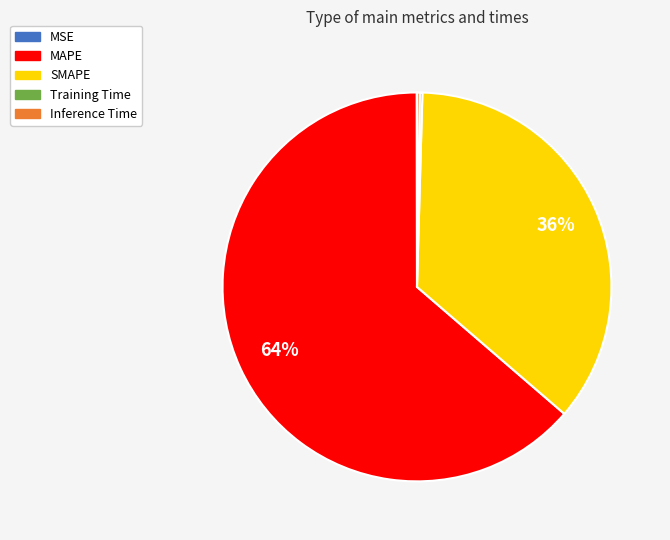

To the nearest percent, what is the difference between the SMAPE and MAPE slice percentages?

28%